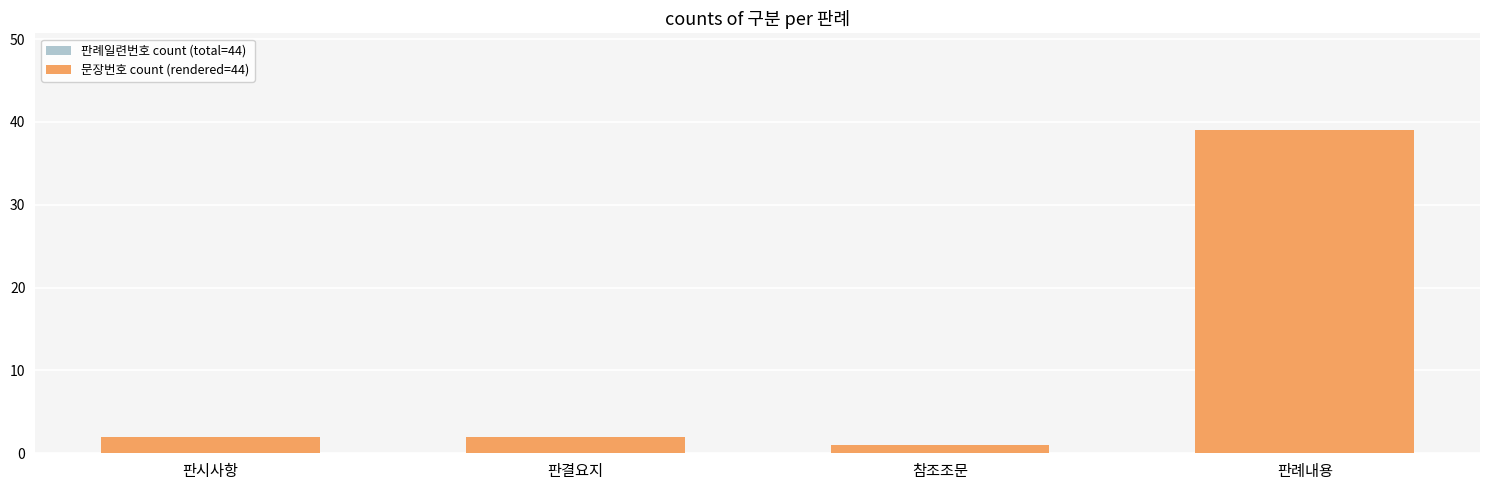

What is the difference between the maximum and minimum values in the 문장번호 count (rendered=44) series?

38